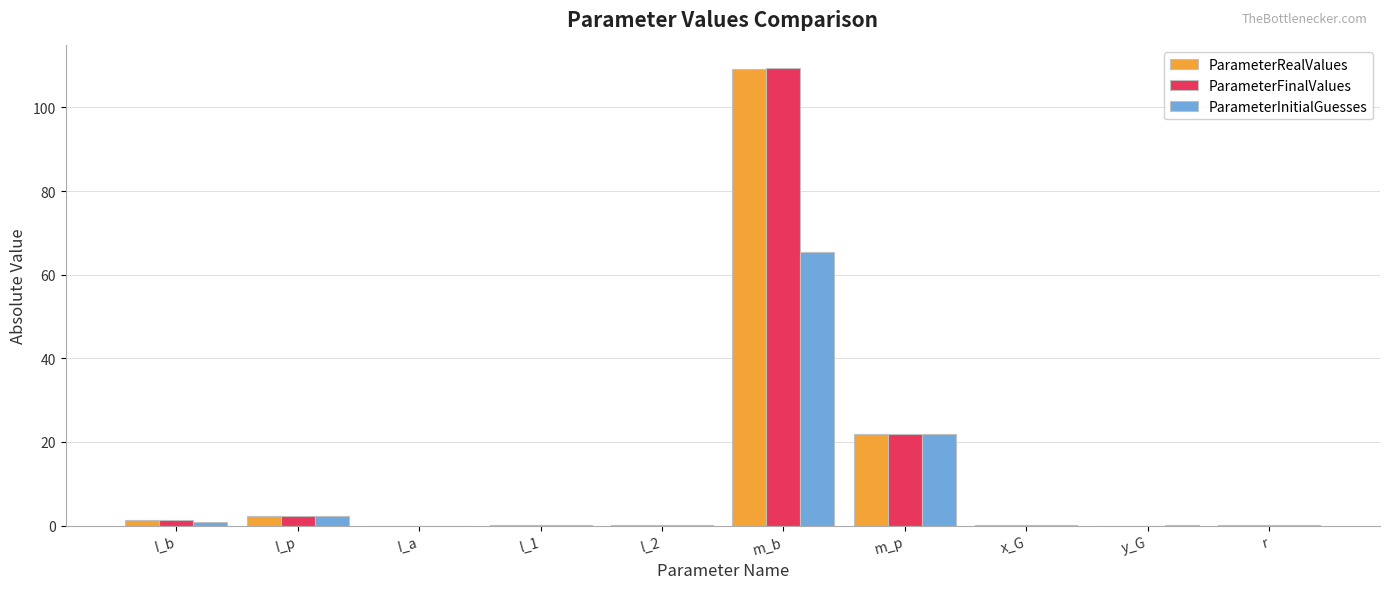

The ParameterFinalValues series shows 175.1 at m_b. True or false?

False